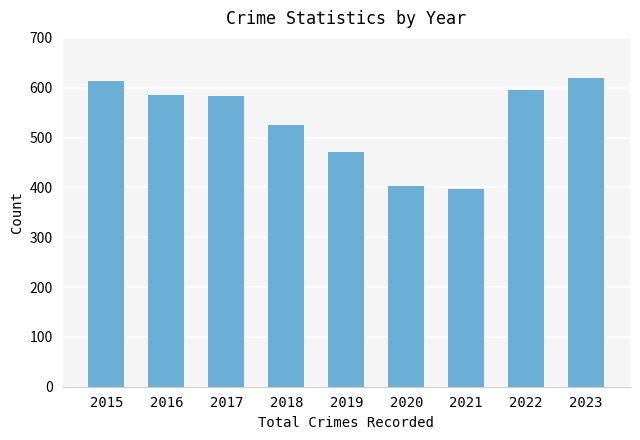

The chart shows a value of 472 at 2019. True or false?

True